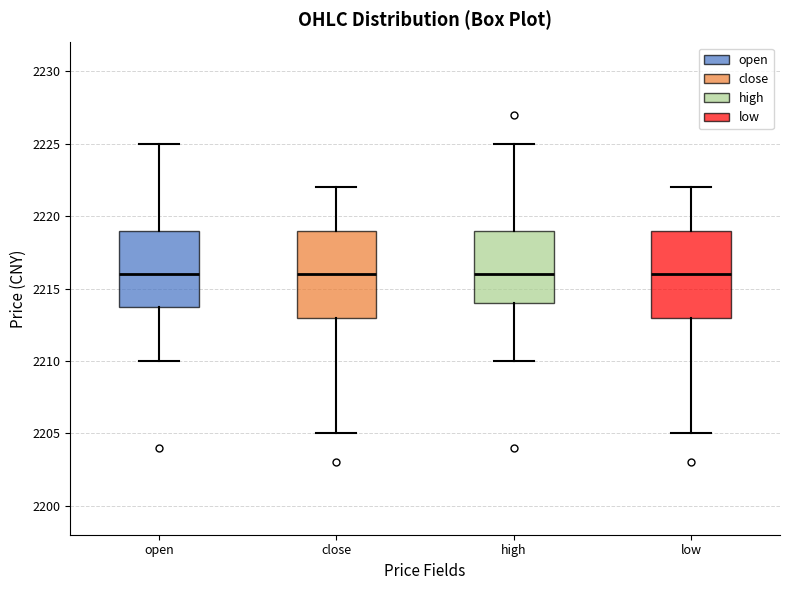

Where is the lower edge of the box for high on the y-axis? The values are not printed on the chart, so give them approximately, as read against the axis.

2214